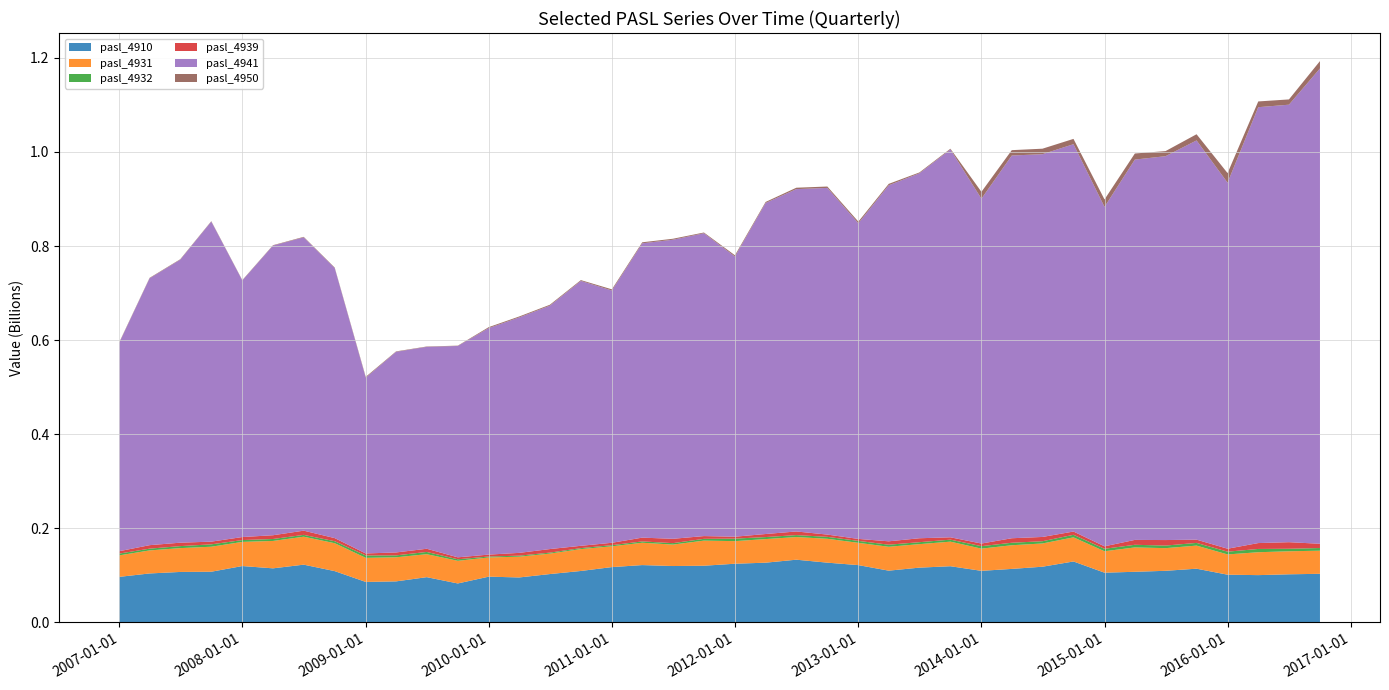

Reading left to right, extract all data points from this chart.

pasl_4910: 2007-01-01=96812497.7	2007-04-01=104058231.3	2007-07-01=107265855.0	2007-10-01=107743604.6	2008-01-01=119818625.2	2008-04-01=114927110.8	2008-07-01=122746132.7	2008-10-01=109029399.6	2009-01-01=86041158.2	2009-04-01=87218538.0	2009-07-01=96173926.1	2009-10-01=82789391.5	2010-01-01=97271408.7	2010-04-01=95532574.1	2010-07-01=102757686.5	2010-10-01=109337147.0	2011-01-01=117593885.8	2011-04-01=121853739.9	2011-07-01=119832983.1	2011-10-01=120485866.5	2012-01-01=124732733.7	2012-04-01=126956781.5	2012-07-01=133305784.0	2012-10-01=127016422.6	2013-01-01=121785523.0	2013-04-01=110001874.7	2013-07-01=116417862.0	2013-10-01=119413047.4	2014-01-01=109619911.1	2014-04-01=113714863.0	2014-07-01=118400986.7	2014-10-01=129534280.0	2015-01-01=105697528.0	2015-04-01=107592986.0	2015-07-01=109697675.0	2015-10-01=114168634.0	2016-01-01=101434538.0	2016-04-01=100505558.0	2016-07-01=102260169.0	2016-10-01=103296689.0
pasl_4931: 2007-01-01=45685077.5	2007-04-01=48979191.9	2007-07-01=50656294.7	2007-10-01=53154066.0	2008-01-01=51314345.6	2008-04-01=58250510.3	2008-07-01=59450775.9	2008-10-01=59321215.6	2009-01-01=51181062.2	2009-04-01=51208506.1	2009-07-01=48847336.2	2009-10-01=48142310.1	2010-01-01=40791593.2	2010-04-01=44165939.5	2010-07-01=43498249.2	2010-10-01=46465911.4	2011-01-01=44139165.3	2011-04-01=47502982.2	2011-07-01=45606353.7	2011-10-01=53361020.9	2012-01-01=48039035.6	2012-04-01=50172118.3	2012-07-01=48122912.7	2012-10-01=50734843.9	2013-01-01=47359734.4	2013-04-01=50792771.4	2013-07-01=49955318.6	2013-10-01=52235648.8	2014-01-01=47194565.0	2014-04-01=50318160.9	2014-07-01=49390975.1	2014-10-01=51300569.4	2015-01-01=45584151.0	2015-04-01=51824758.0	2015-07-01=48161640.0	2015-10-01=49074994.0	2016-01-01=43061184.0	2016-04-01=48678165.0	2016-07-01=48958725.0	2016-10-01=49145008.0
pasl_4932: 2007-01-01=3806781.9	2007-04-01=3735866.7	2007-07-01=4272947.6	2007-10-01=5035125.1	2008-01-01=3904321.4	2008-04-01=4137990.8	2008-07-01=3857505.4	2008-10-01=4240042.0	2009-01-01=5103779.7	2009-04-01=4051168.1	2009-07-01=4774950.9	2009-10-01=3272692.4	2010-01-01=1995256.6	2010-04-01=2198808.8	2010-07-01=2067275.5	2010-10-01=2113477.5	2011-01-01=2483455.5	2011-04-01=2809989.9	2011-07-01=3053163.8	2011-10-01=3793288.4	2012-01-01=5325438.7	2012-04-01=4272362.0	2012-07-01=4164518.8	2012-10-01=4110154.7	2013-01-01=4141751.8	2013-04-01=4387589.1	2013-07-01=4142491.4	2013-10-01=4250117.2	2014-01-01=5249236.8	2014-04-01=5288055.2	2014-07-01=4753358.0	2014-10-01=5389881.6	2015-01-01=5207235.4	2015-04-01=5572707.7	2015-07-01=5460535.0	2015-10-01=5753389.9	2016-01-01=5849864.7	2016-04-01=6954159.9	2016-07-01=5337172.0	2016-10-01=5691993.4
pasl_4939: 2007-01-01=5061243.2	2007-04-01=7426105.8	2007-07-01=7264236.3	2007-10-01=5755988.2	2008-01-01=6443824.3	2008-04-01=7964159.6	2008-07-01=8969263.0	2008-10-01=6597823.2	2009-01-01=4250987.4	2009-04-01=6247401.4	2009-07-01=6753722.2	2009-10-01=4153943.3	2010-01-01=4086116.2	2010-04-01=5901439.1	2010-07-01=7572222.0	2010-10-01=4903263.4	2011-01-01=5041907.4	2011-04-01=8037728.2	2011-07-01=9225473.5	2011-10-01=5866508.9	2012-01-01=4088783.9	2012-04-01=6497799.5	2012-07-01=7723287.5	2012-10-01=4823083.3	2013-01-01=4209669.8	2013-04-01=7195166.2	2013-07-01=8371503.4	2013-10-01=5026501.1	2014-01-01=5591077.1	2014-04-01=9591286.8	2014-07-01=9105410.7	2014-10-01=6930594.0	2015-01-01=5259102.0	2015-04-01=10383141.0	2015-07-01=11738046.0	2015-10-01=6912574.0	2016-01-01=6311115.0	2016-04-01=12510021.0	2016-07-01=13970939.0	2016-10-01=9026075.0
pasl_4941: 2007-01-01=442994618.9	2007-04-01=567268804.6	2007-07-01=601655686.8	2007-10-01=680352831.7	2008-01-01=545408650.0	2008-04-01=615715264.2	2008-07-01=623508324.0	2008-10-01=574021239.5	2009-01-01=373663697.3	2009-04-01=426456815.3	2009-07-01=429218624.5	2009-10-01=449280833.2	2010-01-01=481578112.6	2010-04-01=500509210.2	2010-07-01=517430053.3	2010-10-01=563092974.7	2011-01-01=536303533.6	2011-04-01=625624715.6	2011-07-01=635739457.0	2011-10-01=643737783.0	2012-01-01=595621077.1	2012-04-01=703698863.7	2012-07-01=727733580.9	2012-10-01=736946893.4	2013-01-01=671008806.5	2013-04-01=756807069.1	2013-07-01=775812865.4	2013-10-01=824491395.4	2014-01-01=733023521.2	2014-04-01=813567954.2	2014-07-01=813644150.0	2014-10-01=823399961.1	2015-01-01=721558678.8	2015-04-01=808451482.8	2015-07-01=816014464.4	2015-10-01=848656831.9	2016-01-01=778060983.0	2016-04-01=926563259.4	2016-07-01=930006932.5	2016-10-01=1010411043.1
pasl_4950: 2007-01-01=1189759.0	2007-04-01=972841.5	2007-07-01=945239.2	2007-10-01=853348.0	2008-01-01=759180.6	2008-04-01=867122.3	2008-07-01=1070435.6	2008-10-01=1116485.2	2009-01-01=1747856.8	2009-04-01=944740.5	2009-07-01=755908.2	2009-10-01=668153.4	2010-01-01=2004170.5	2010-04-01=1971153.9	2010-07-01=1891508.3	2010-10-01=1746119.1	2011-01-01=2435414.7	2011-04-01=2183155.7	2011-07-01=2080340.6	2011-10-01=1579008.3	2012-01-01=2619902.7	2012-04-01=2219647.8	2012-07-01=2970632.5	2012-10-01=2941380.9	2013-01-01=3496003.2	2013-04-01=3041299.8	2013-07-01=1779715.0	2013-10-01=1526876.7	2014-01-01=14632182.6	2014-04-01=11412187.2	2014-07-01=11691960.2	2014-10-01=11276934.7	2015-01-01=15817073.0	2015-04-01=12949811.0	2015-07-01=10796169.0	2015-10-01=13138472.0	2016-01-01=20373626.0	2016-04-01=12224694.0	2016-07-01=11204693.0	2016-10-01=15651122.0